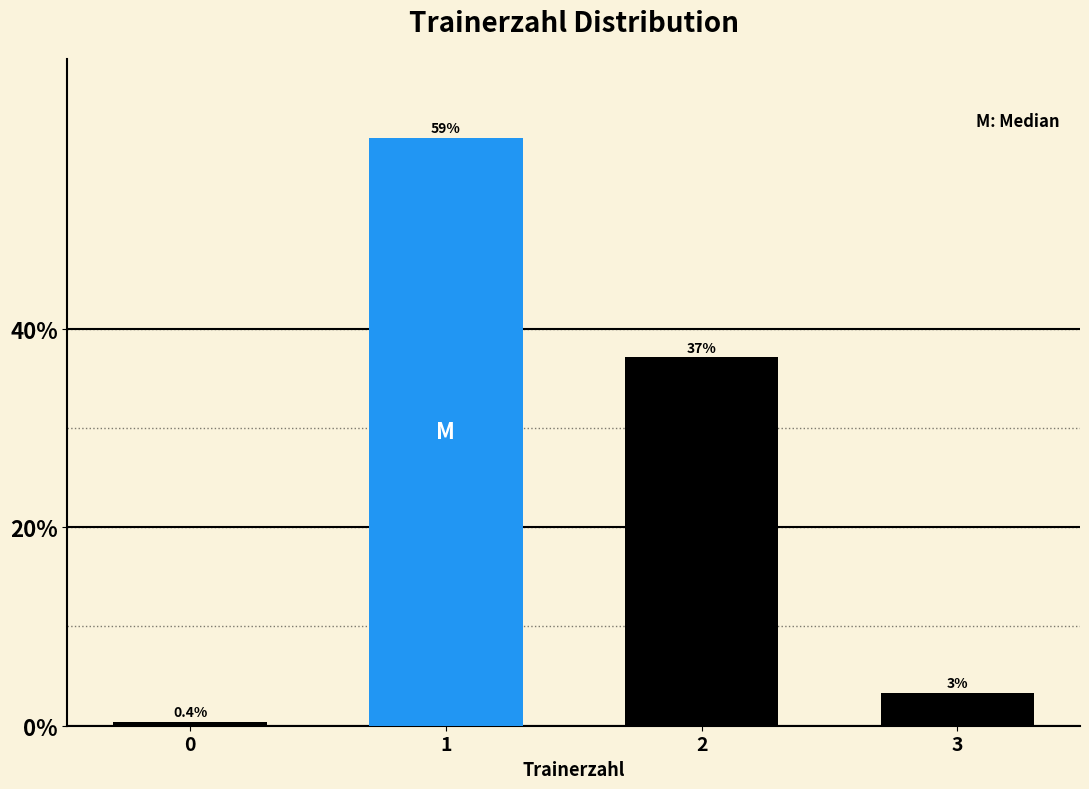

True or false: the data shows 59.2 at 1.

True